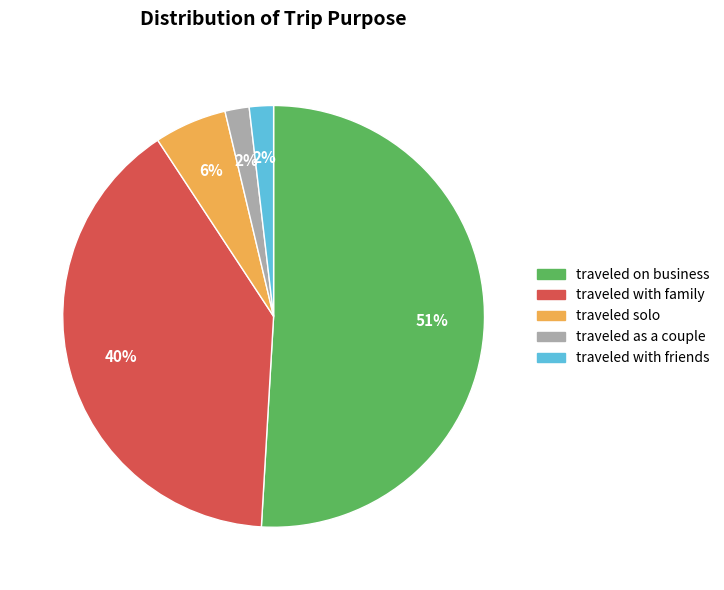

Is there a majority slice in this chart?

Yes